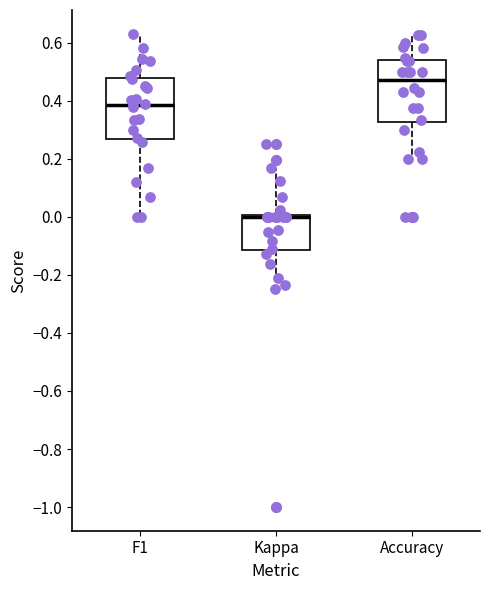

Reading left to right, transcribe this box plot: for each box, give where its median line is, the range the box spans, and where its two whiskers end, as read against the y-axis. The values are not printed on the chart, so give them approximately, as read against the axis.

F1: median 0.38, box 0.26 to 0.48, whiskers 0.00 to 0.64
Kappa: median 0.00 (drawn on the box's upper edge), box -0.12 to 0.00, whiskers -0.24 to 0.16
Accuracy: median 0.48, box 0.32 to 0.54, whiskers 0.20 to 0.62